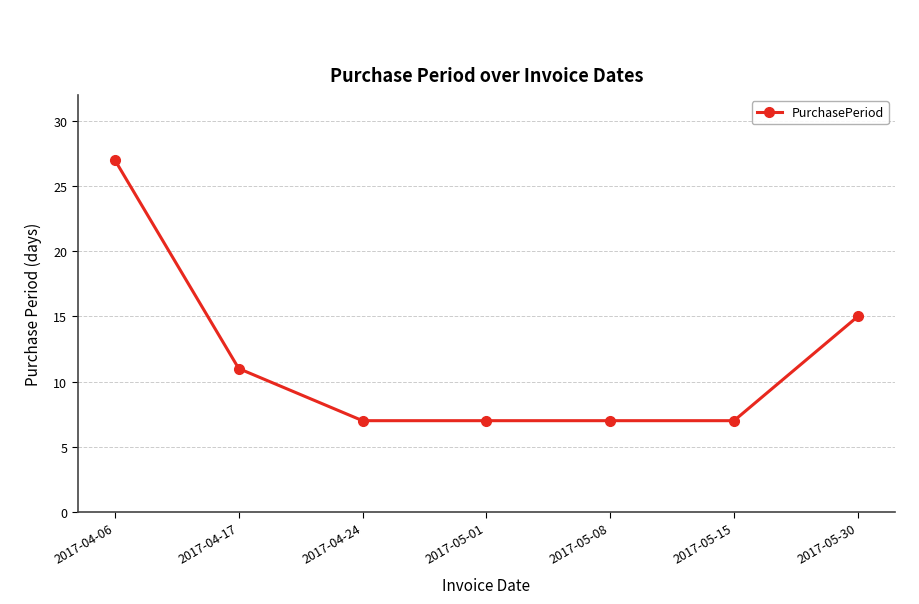

Is it true that the value at 2017-04-24 is 3?

False